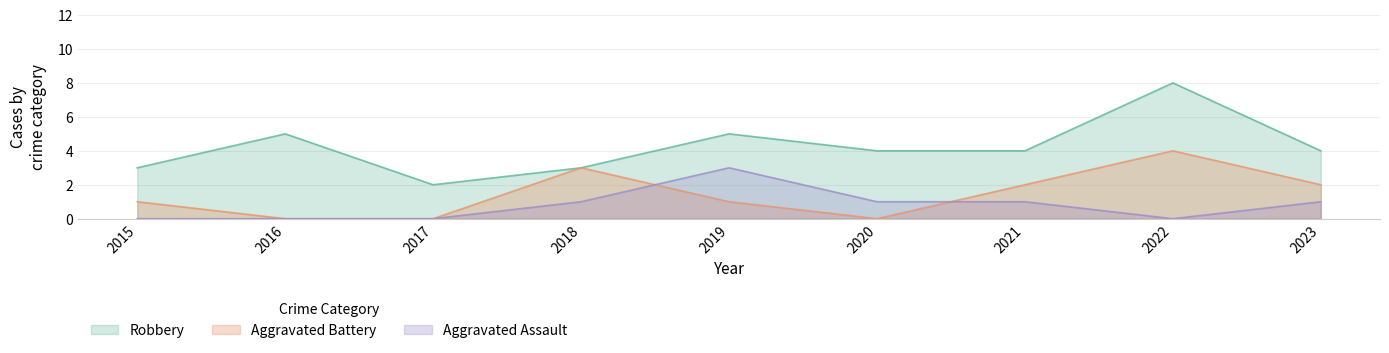

Is the value of Aggravated Assault at 2019 greater than the value of Aggravated Battery at 2017?

Yes